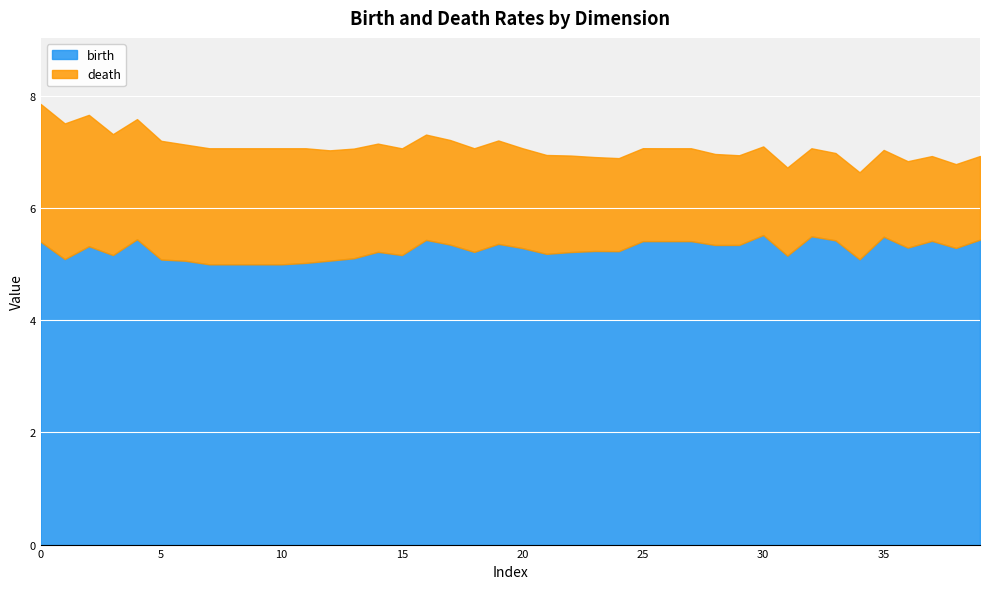

What is the minimum value for birth?

5.0